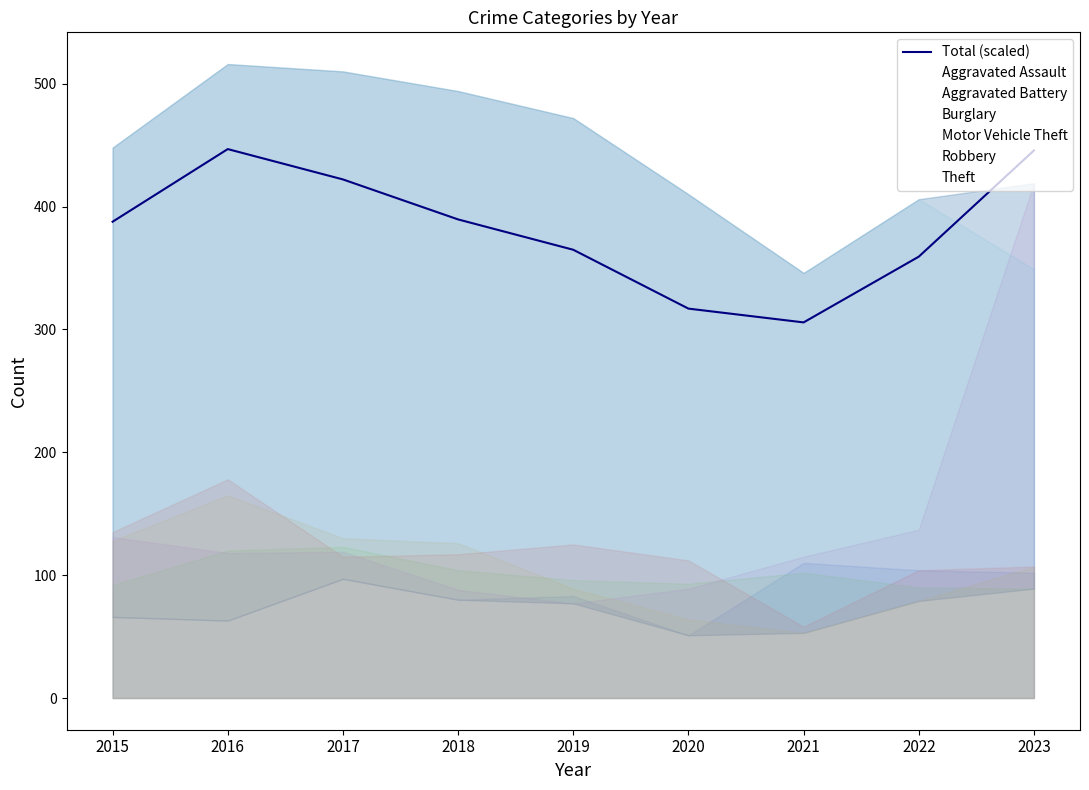

What is the value of the Aggravated Battery point at the 6th from the left?

93